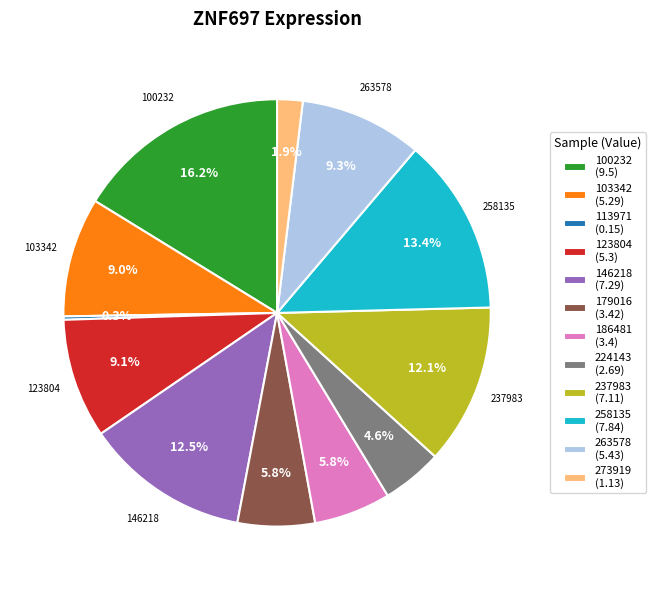

Approximately how many times larger is the value at 237983 (7.11) compared to 146218 (7.29)?

1.0